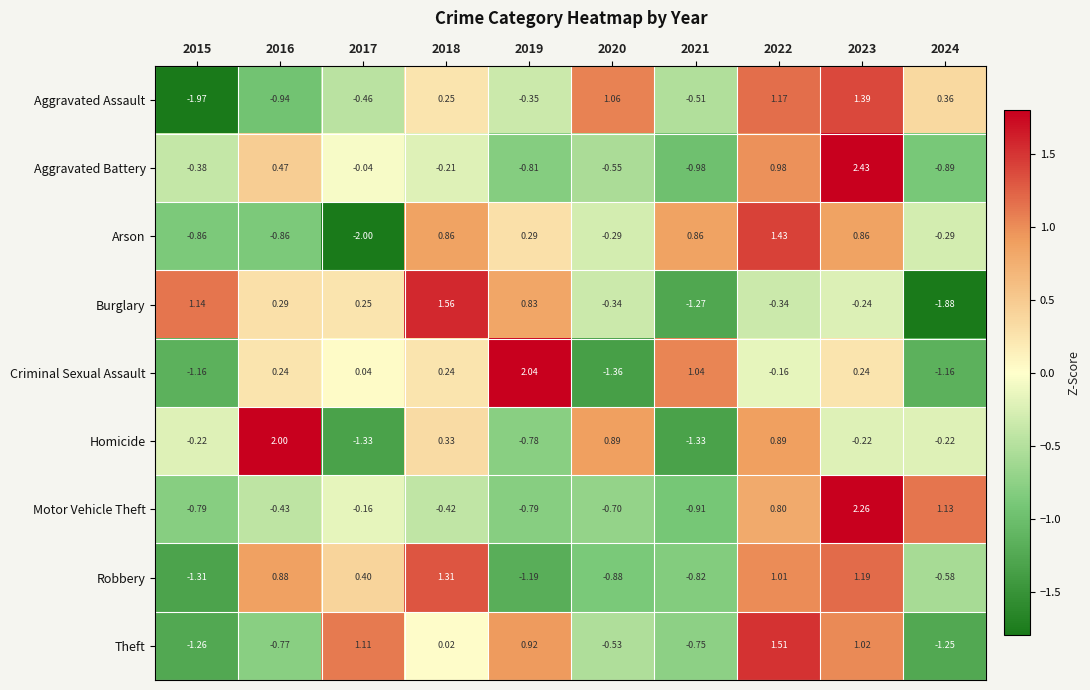

At which category does the chart reach its minimum across all series?

2017